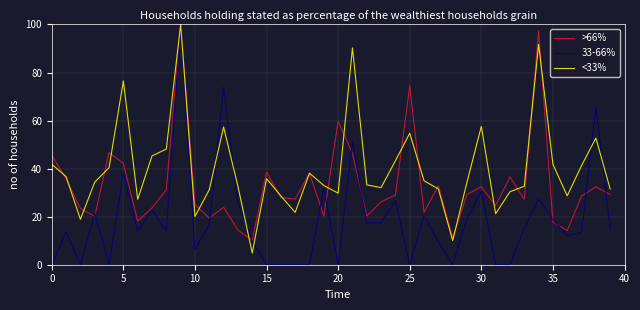

What is the maximum value for <33%?

100.0